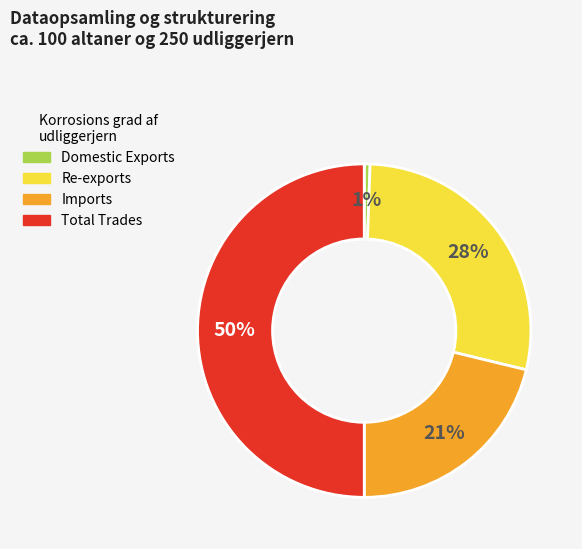

Is the sum of Domestic Exports and Total Trades greater than half?

Yes